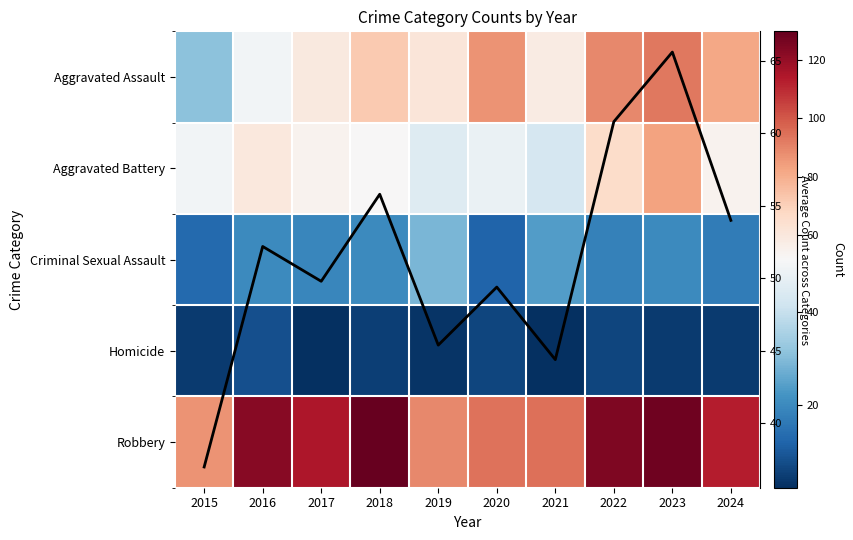

What is the maximum value for Robbery?

130.0